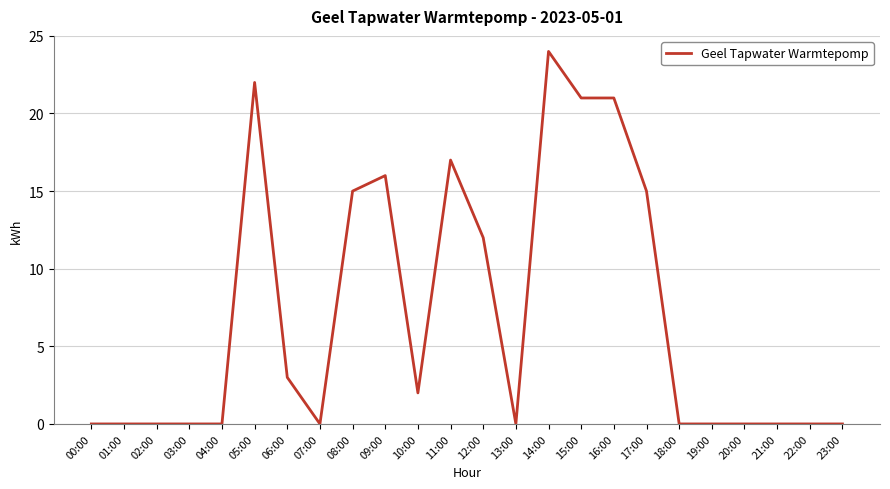

What is the sum of the values at 08:00 and 12:00?

27